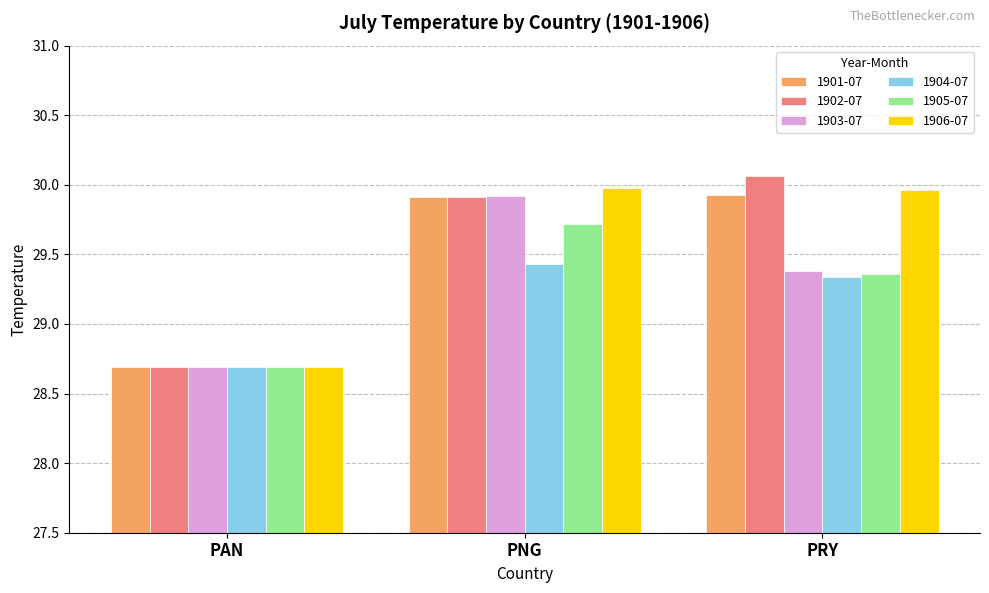

The 1903-07 series shows 29.4 at PRY. True or false?

True